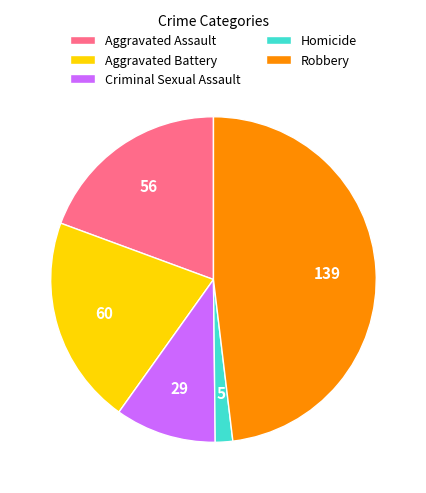

The Aggravated Battery slice represents 21% of the pie. True or false?

True